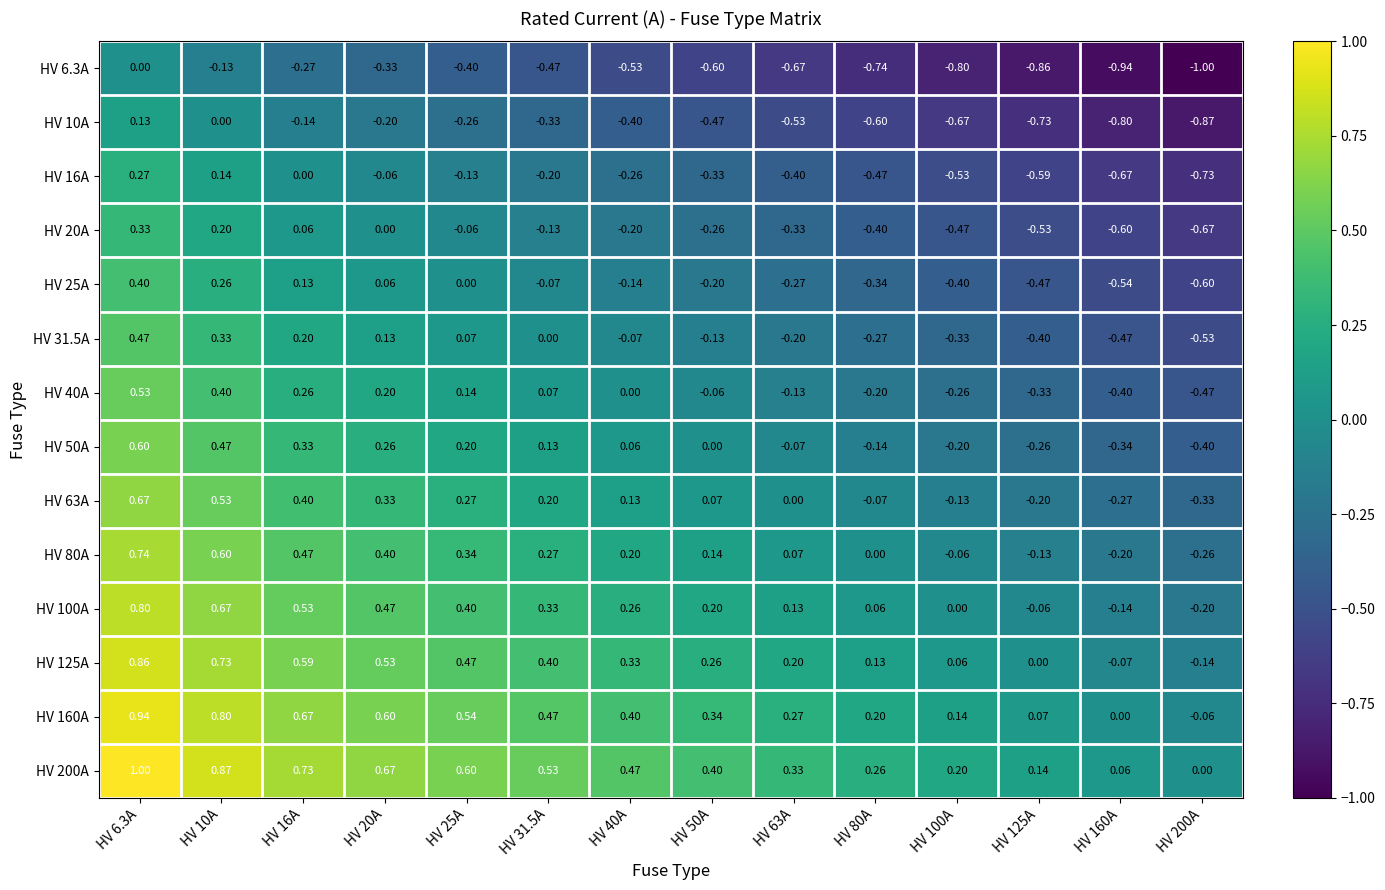

What is the minimum value shown in the chart?

-1.0